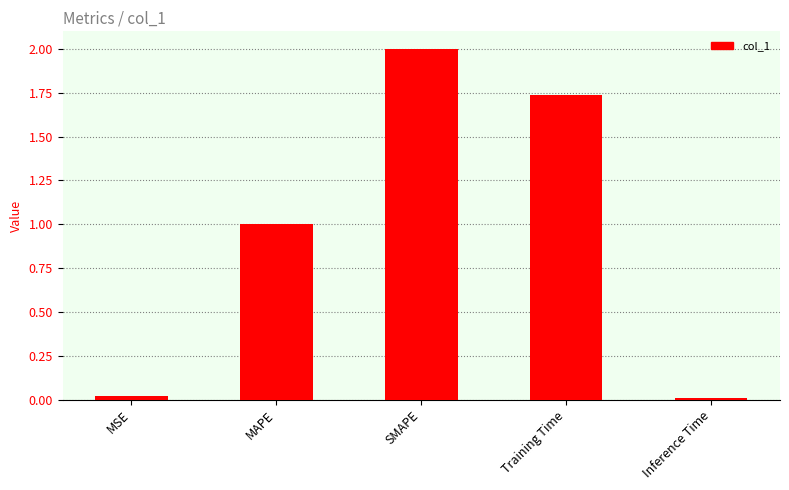

At which label is the value closest to 1?

MAPE